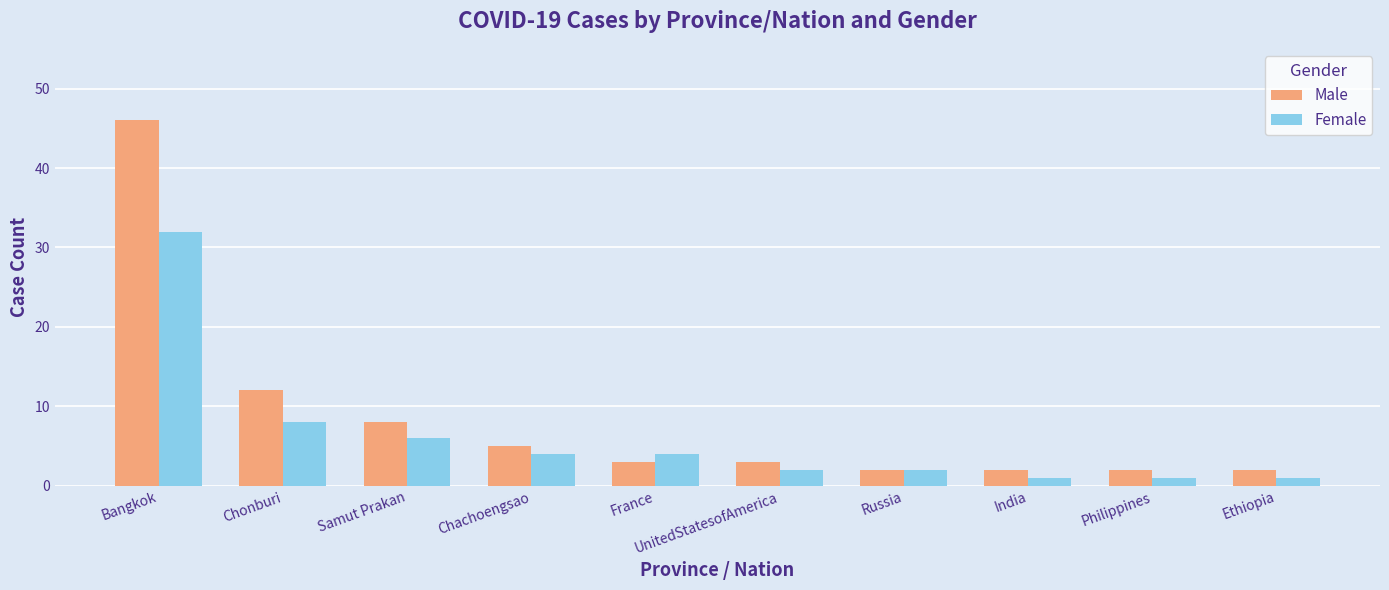

What is the maximum value for Male?

46